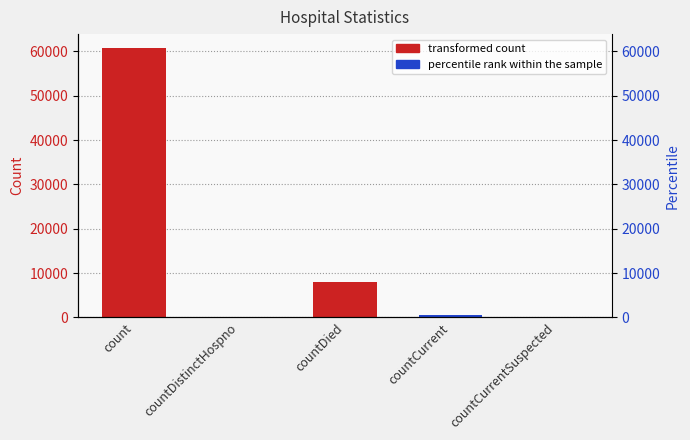

Are the bars grouped side by side (vs. stacked)?

No